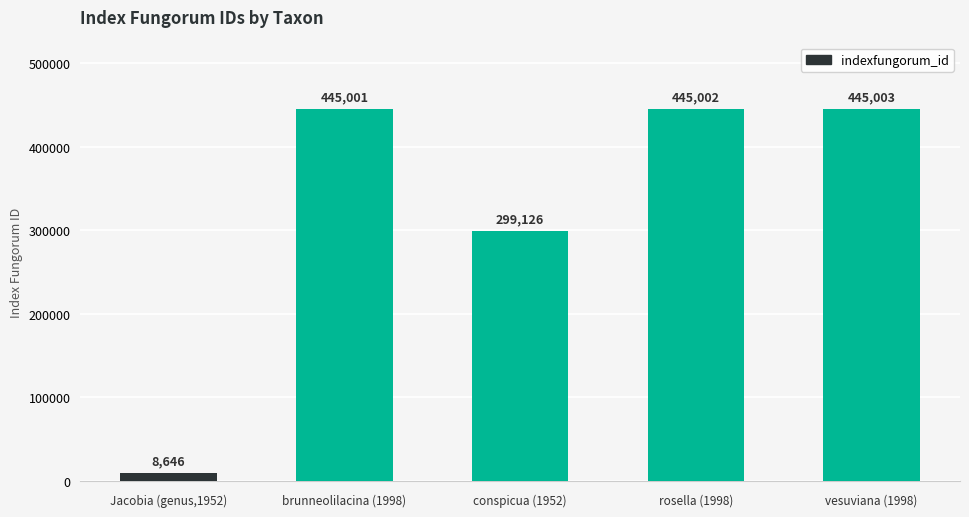

The chart shows a value of 445002 at rosella (1998). True or false?

True